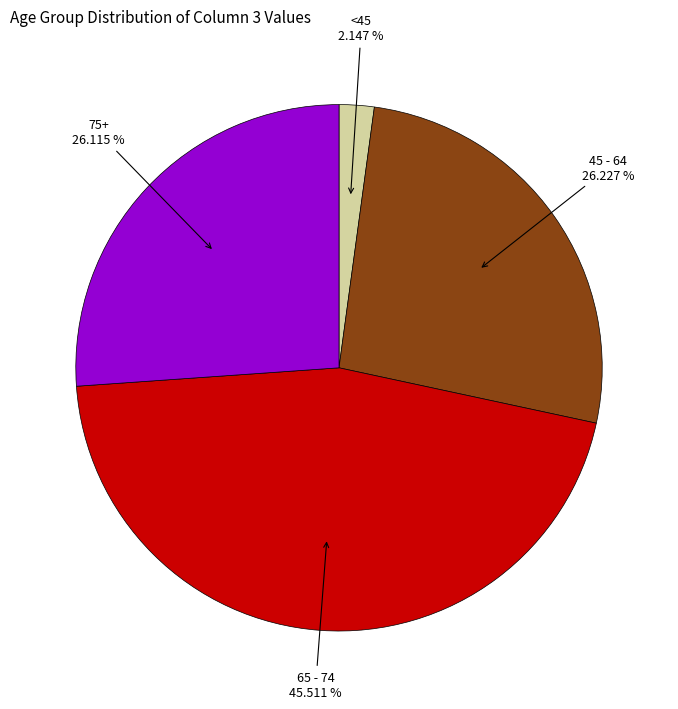

How many slices are in this pie chart?

4